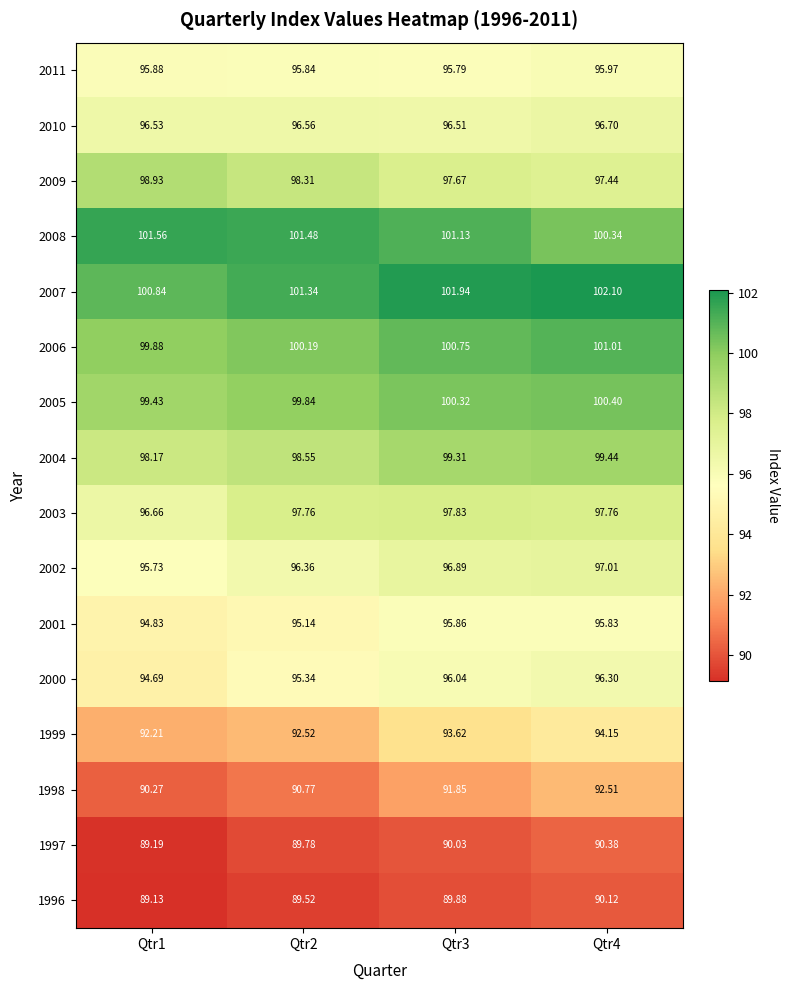

What is the difference between the highest and lowest values at Qtr2?

12.0